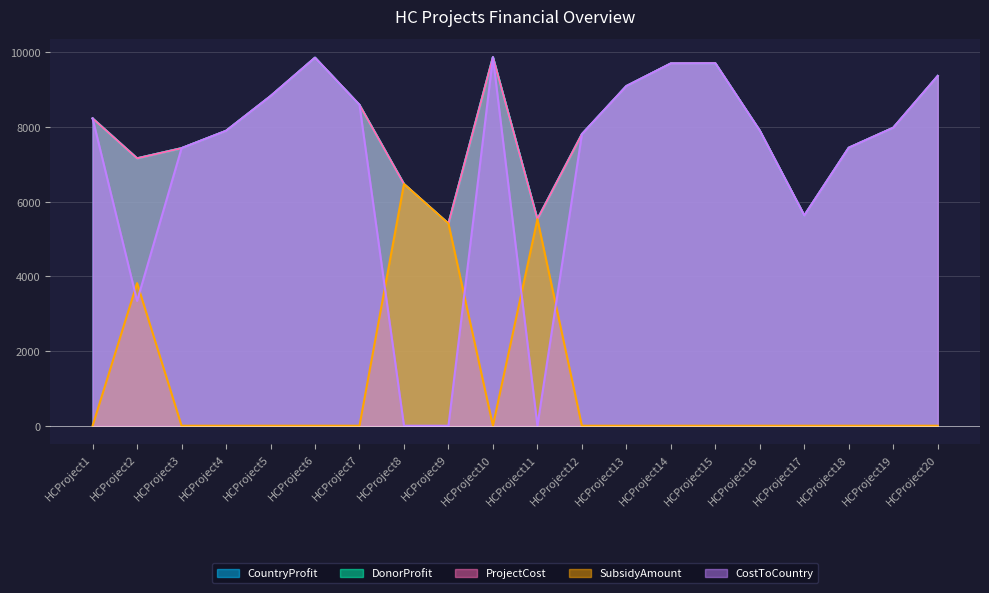

Reading left to right, transcribe all the data shown in this chart.

CountryProfit: 8232.0	7163.0	7435.0	7899.0	8828.0	9858.0	8593.0	6474.0	5414.0	9871.0	5531.0	7809.0	9098.0	9704.0	9708.0	7902.0	5631.0	7446.0	7982.0	9368.0
DonorProfit: 8232.0	7163.0	7435.0	7899.0	8828.0	9858.0	8593.0	6474.0	5414.0	9871.0	5531.0	7809.0	9098.0	9704.0	9708.0	7902.0	5631.0	7446.0	7982.0	9368.0
ProjectCost: 8232.0	7163.0	7435.0	7899.0	8828.0	9858.0	8593.0	6474.0	5414.0	9871.0	5531.0	7809.0	9098.0	9704.0	9708.0	7902.0	5631.0	7446.0	7982.0	9368.0
SubsidyAmount: 0.0	3820.0	0.0	0.0	0.0	0.0	0.0	6474.0	5414.0	0.0	5531.0	0.0	0.0	0.0	0.0	0.0	0.0	0.0	0.0	0.0
CostToCountry: 8232.0	3343.0	7435.0	7899.0	8828.0	9858.0	8593.0	0.0	0.0	9871.0	0.0	7809.0	9098.0	9704.0	9708.0	7902.0	5631.0	7446.0	7982.0	9368.0